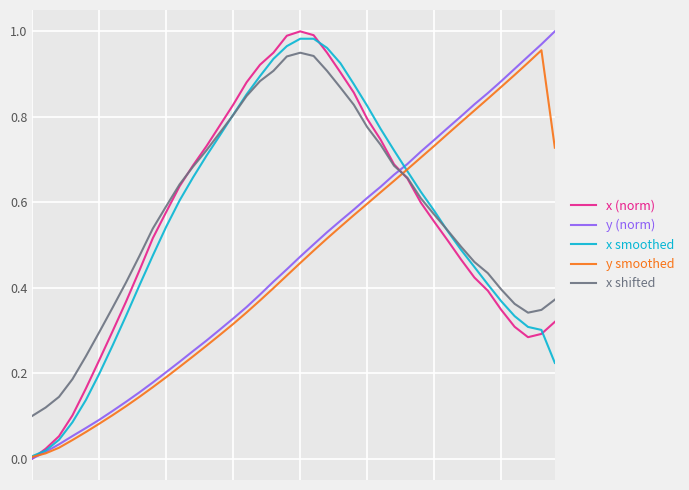

How many lines are shown in the chart?

5